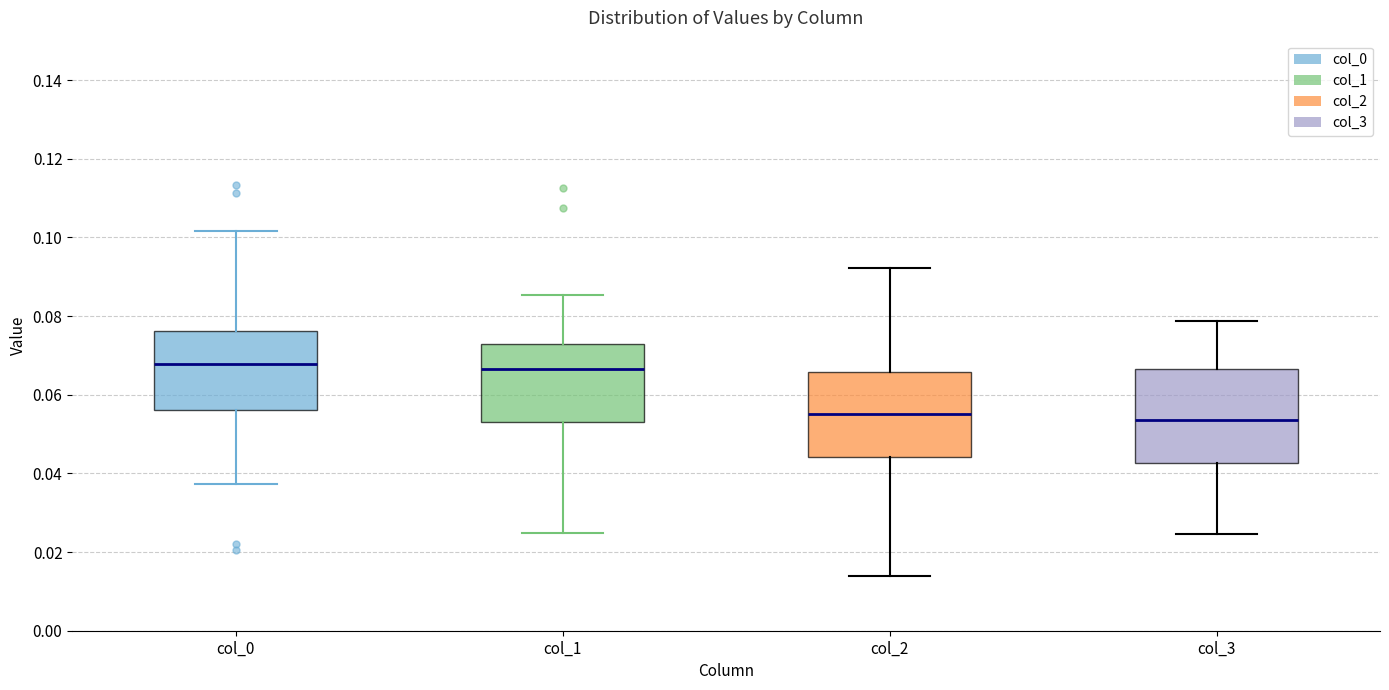

Comparing the boxes themselves (not the whiskers), which one is the tallest?

col_3